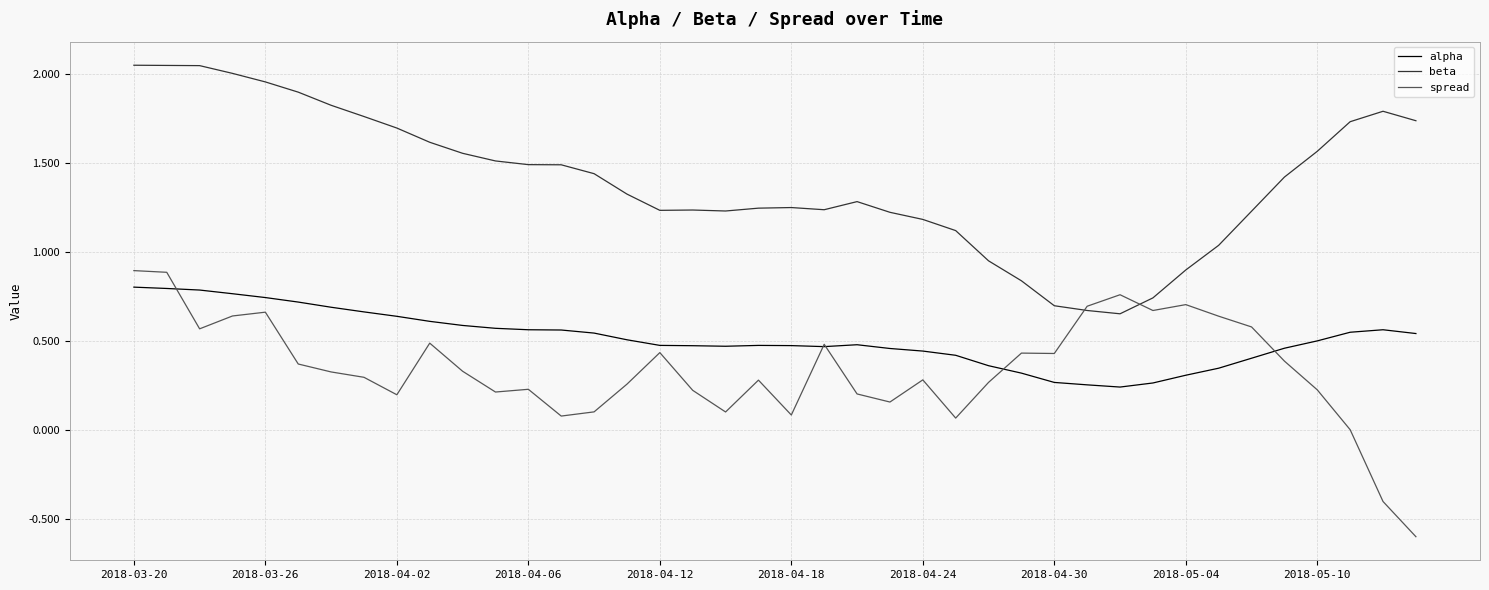

Which series has the largest total across all categories?

beta